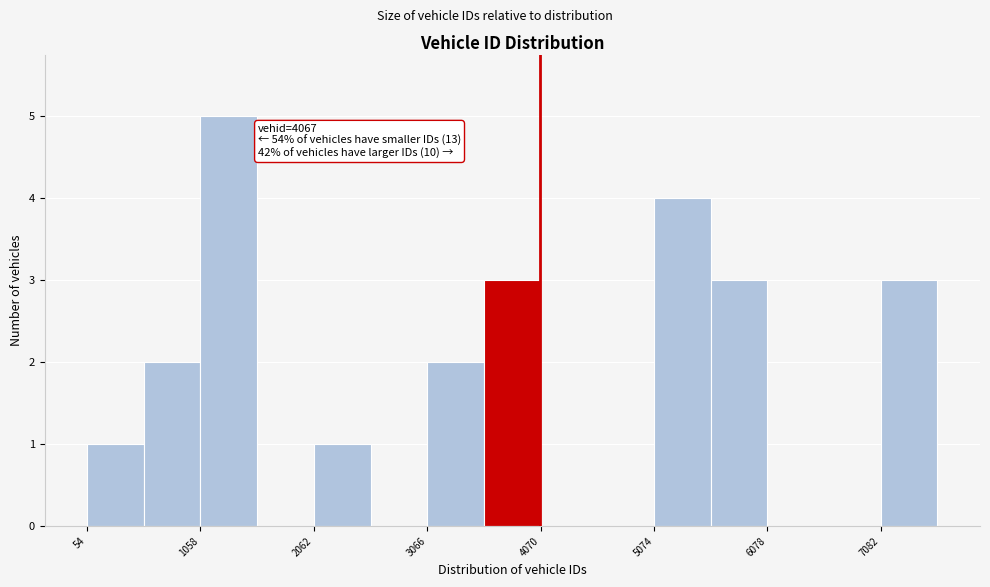

Read against the x-axis, roughly where is the centre of the tallest bar?

1400